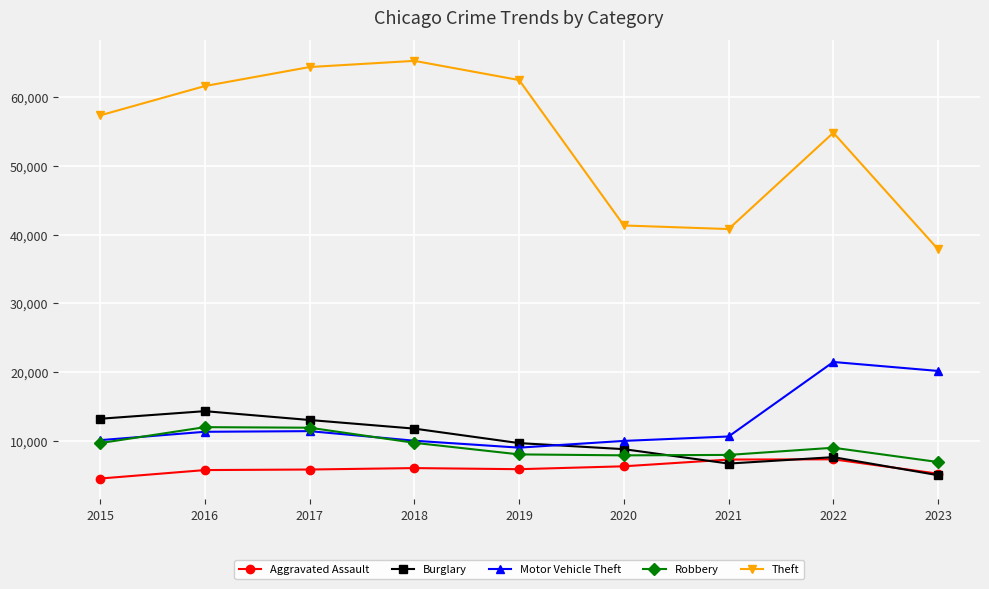

What are all the series names shown in the legend?

Aggravated Assault, Burglary, Motor Vehicle Theft, Robbery, Theft